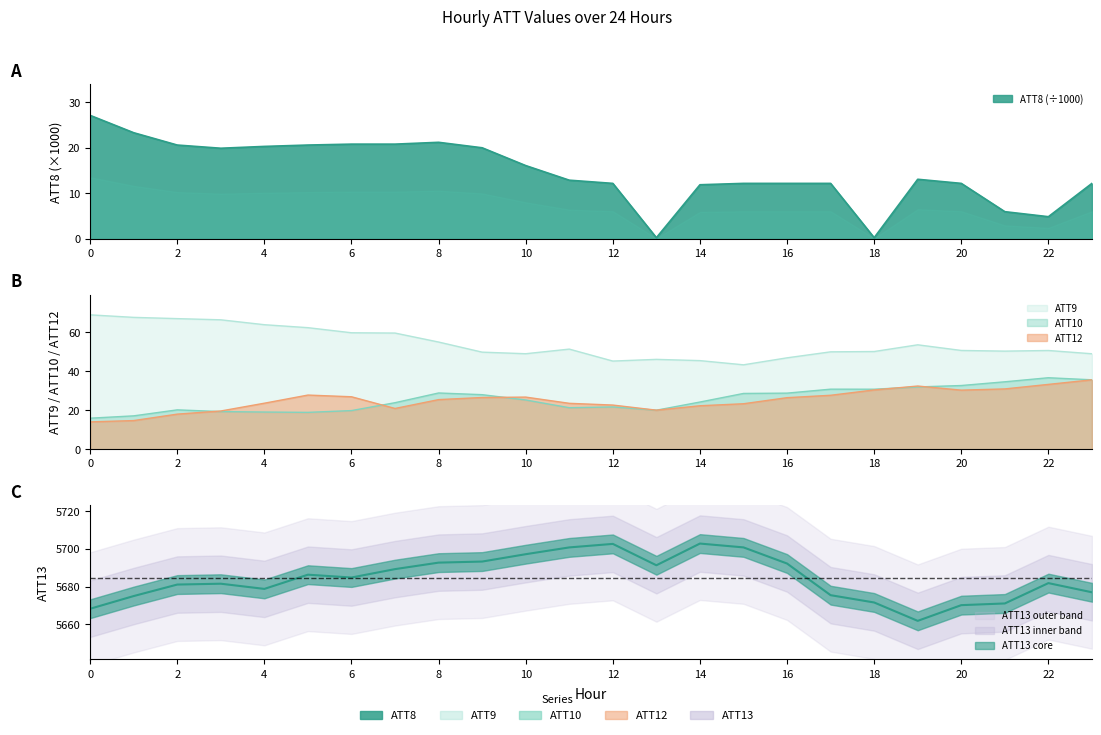

Reading left to right, transcribe all the data shown in this chart.

ATT8: 27.1	23.3	20.6	19.9	20.3	20.6	20.8	20.8	21.2	20.0	16.1	12.9	12.2	0.3	11.9	12.2	12.2	12.2	0.3	13.1	12.2	6.0	4.9	12.2
ATT9: 68.9	67.6	67.0	66.3	63.8	62.3	59.7	59.5	55.0	49.8	49.0	51.3	45.2	46.1	45.4	43.3	46.9	49.9	50.1	53.5	50.6	50.3	50.6	48.9
ATT10: 15.9	17.1	20.2	19.3	19.1	18.9	19.8	23.9	28.9	28.0	25.3	21.3	21.7	20.0	24.2	28.6	28.8	30.8	30.8	31.9	32.7	34.6	36.7	35.6
ATT12: 14.0	14.7	18.0	19.6	23.6	27.8	26.9	20.9	25.4	26.5	26.7	23.6	22.7	20.0	22.3	23.3	26.4	27.7	30.4	32.4	30.3	30.9	33.2	35.6
ATT13: 5668.2	5675.0	5681.1	5681.5	5678.8	5686.3	5684.8	5689.3	5692.7	5693.3	5697.2	5700.8	5702.7	5691.3	5702.9	5700.8	5692.3	5675.4	5671.6	5661.8	5670.1	5671.0	5681.9	5677.0